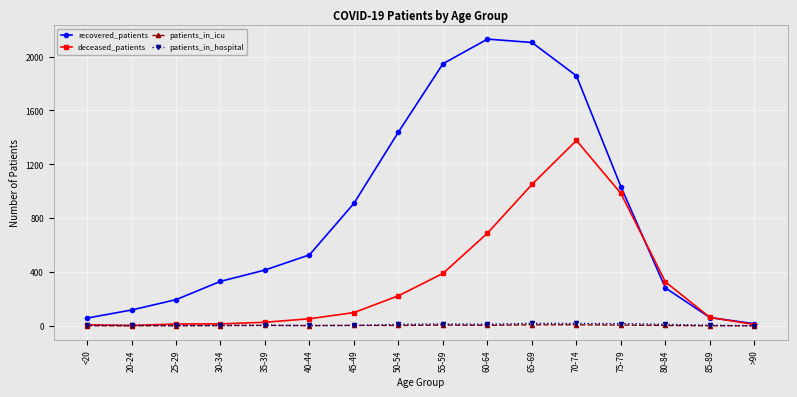

Which series has the largest range (max minus min)?

recovered_patients